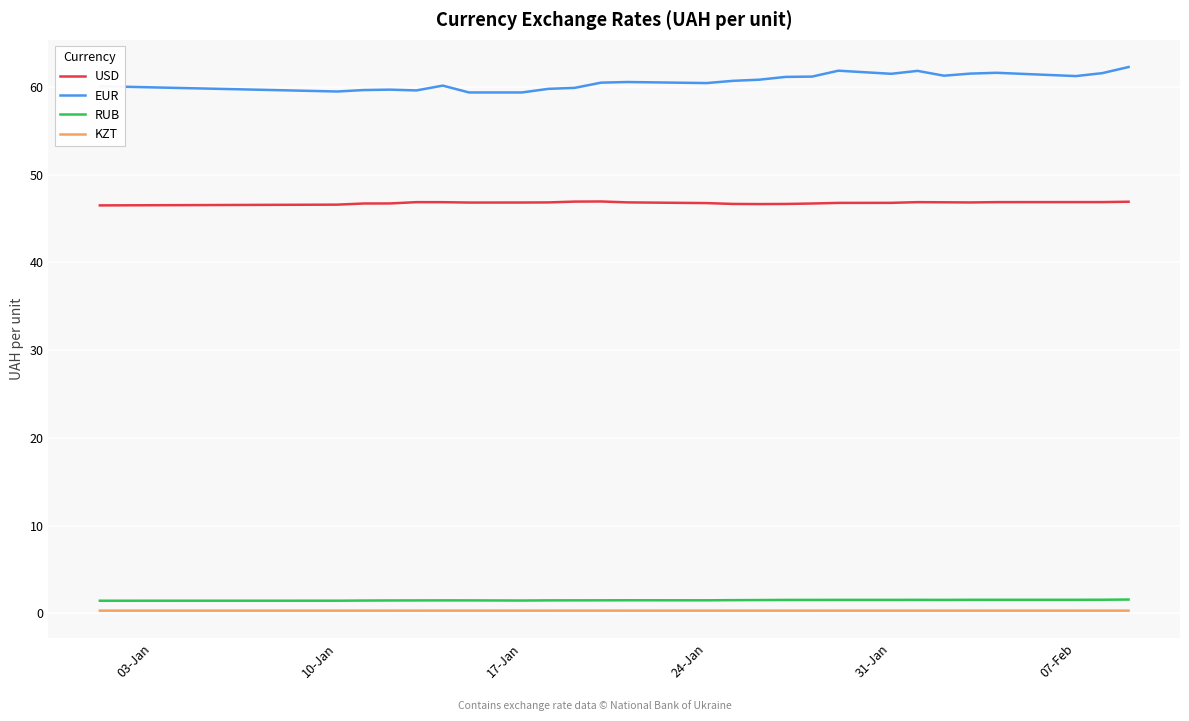

What is the lowest value of the EUR series?

59.4